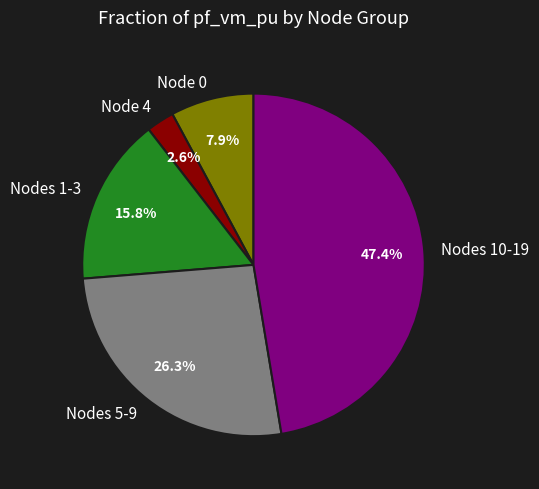

What percentage is NOT represented by Nodes 1-3?

84.2%